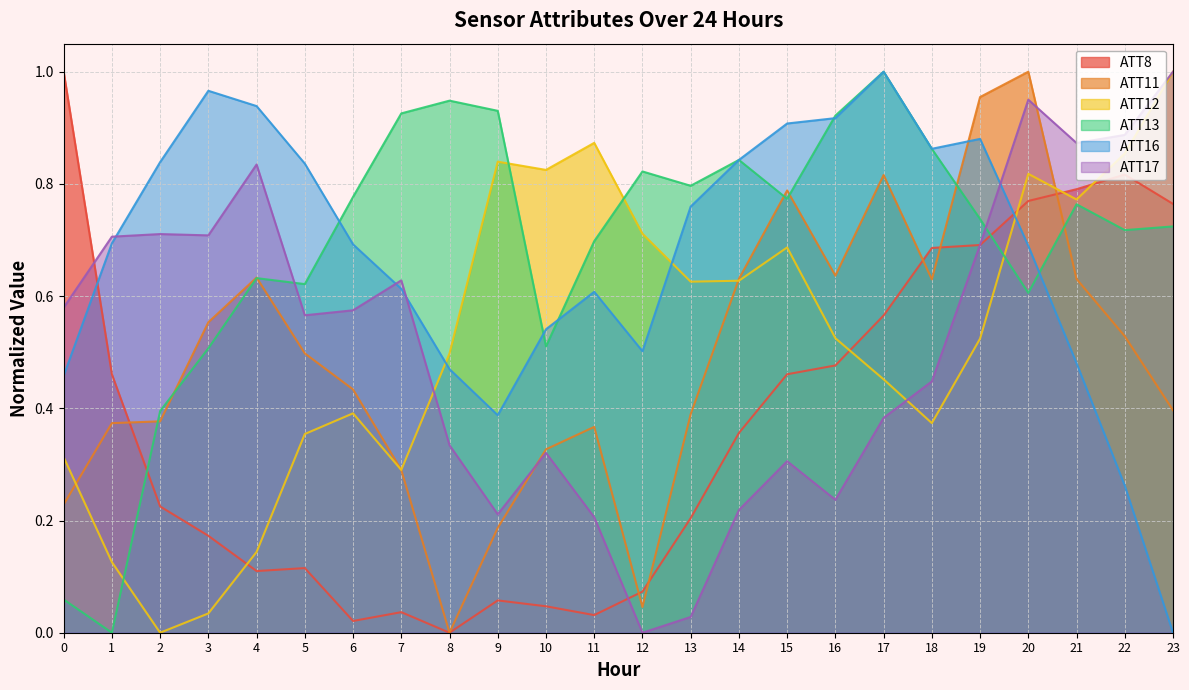

Is it true that ATT16 equals 1.1 at 7?

False